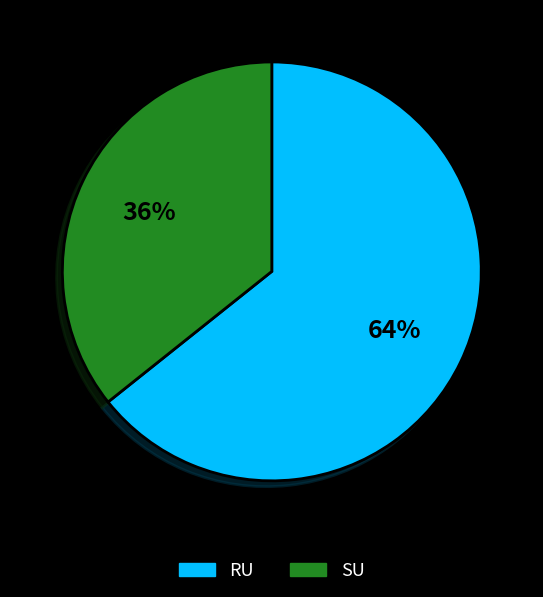

What percentage is the RU slice, to the nearest percent?

64%